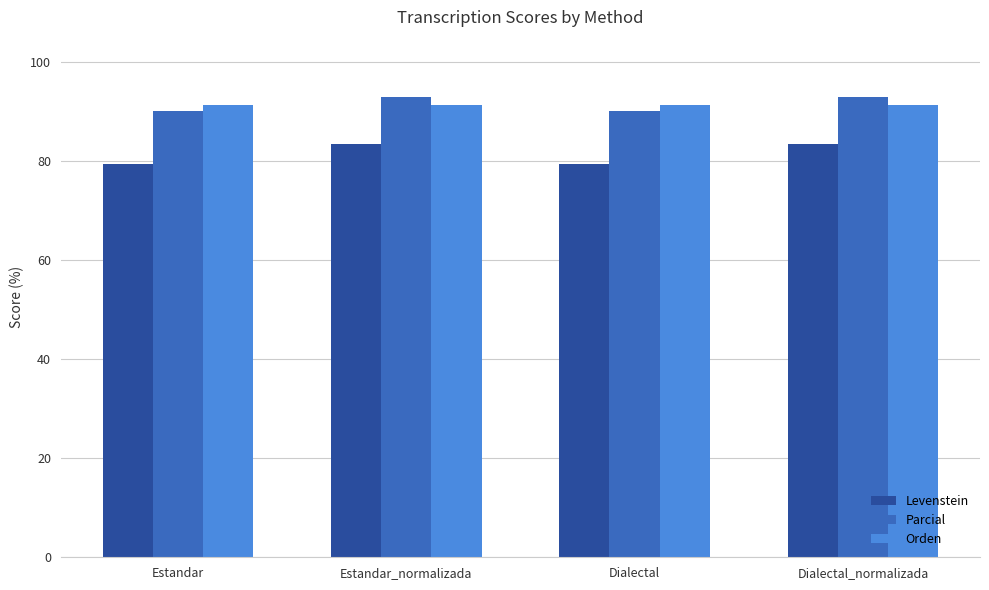

Is it true that Levenstein equals 79.4 at Estandar?

True